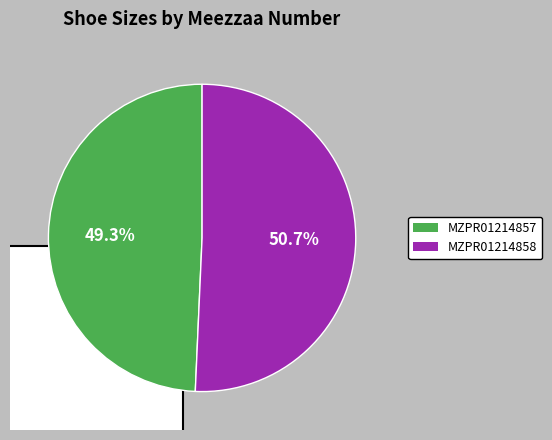

Is the sum of MZPR01214858 and MZPR01214857 greater than half?

Yes